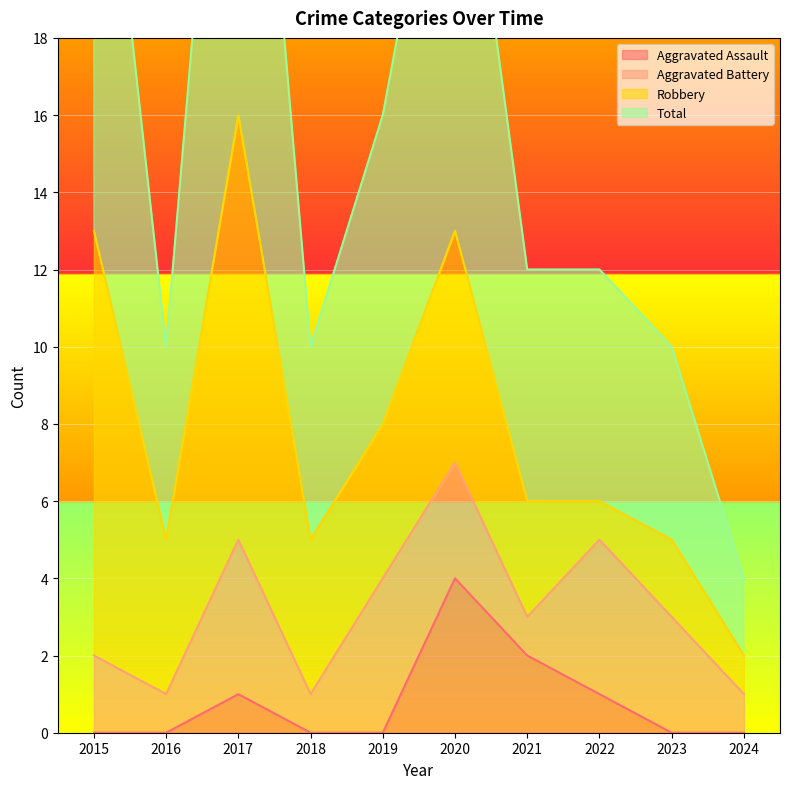

What is the difference between the Total values at 2022 and 2015?

15